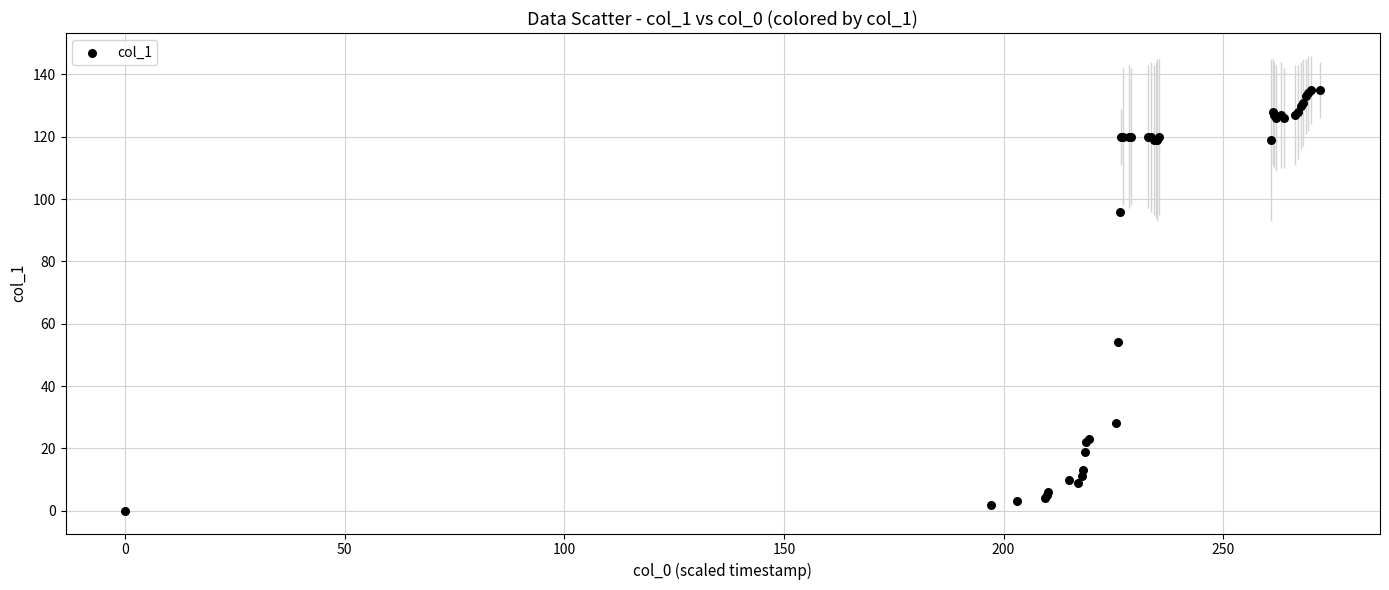

What Y value in the scatter plot is closest to 67?

54